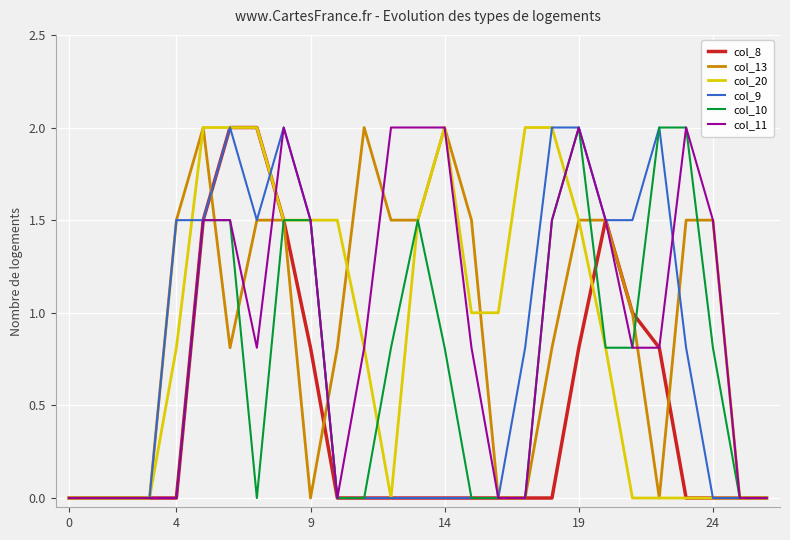

Is this an area chart (filled region under the line)?

No